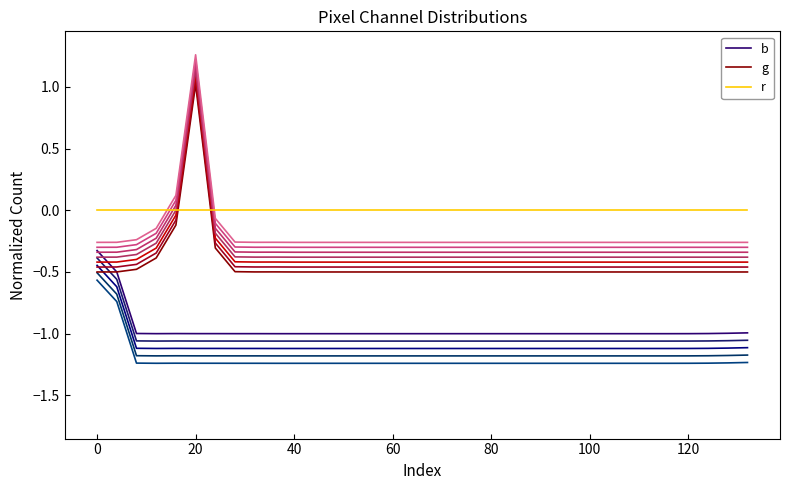

True or false: g has a value of -0.5 at 80.

True